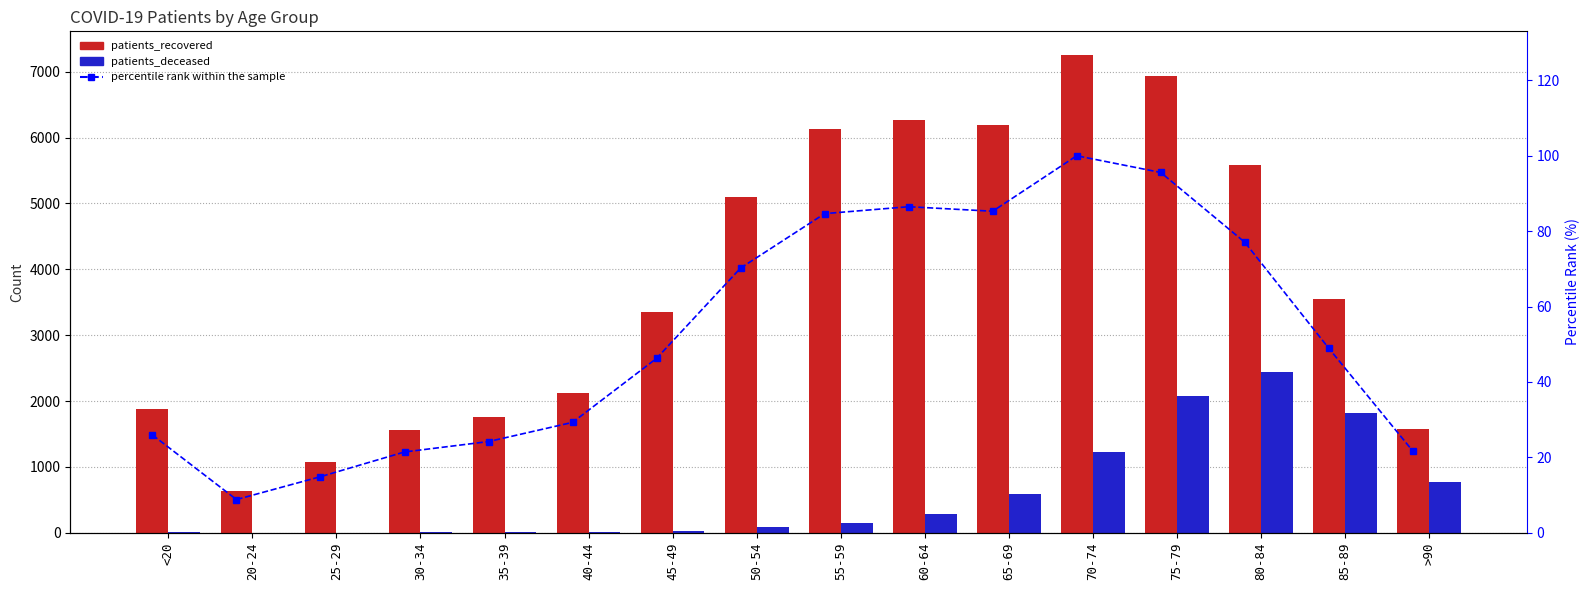

Is the value of patients_deceased at 45-49 greater than the value of patients_recovered at >90?

No